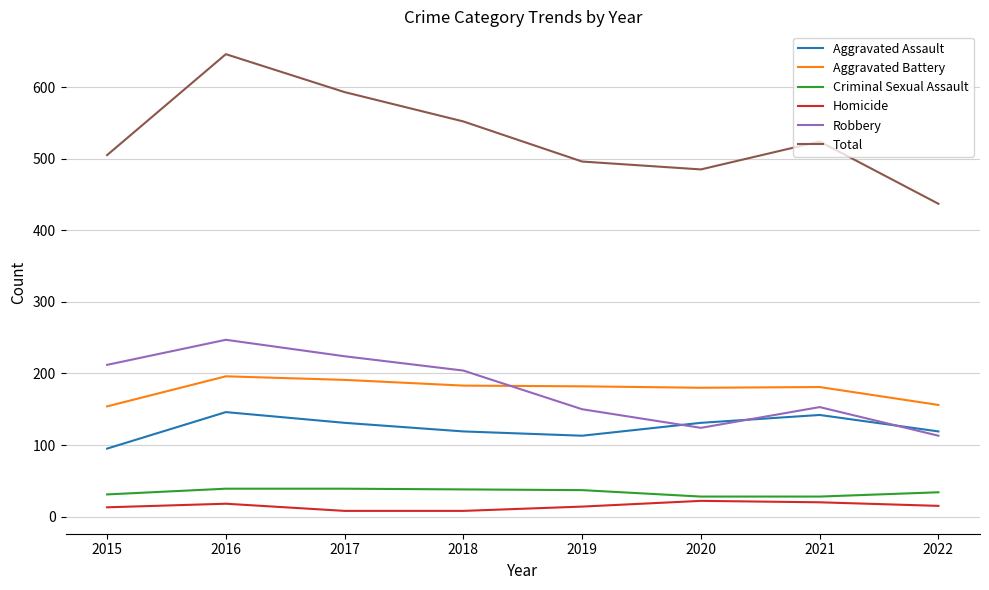

Which category has the highest value across all series?

2016